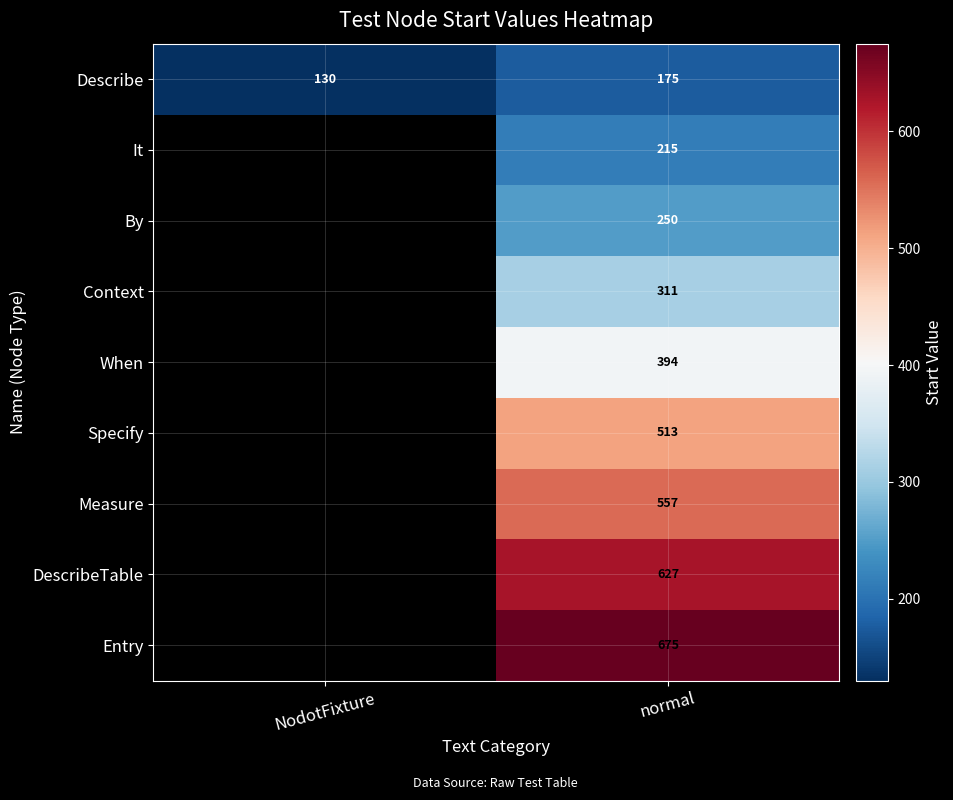

True or false: Describe has a value of 31 at NodotFixture.

False